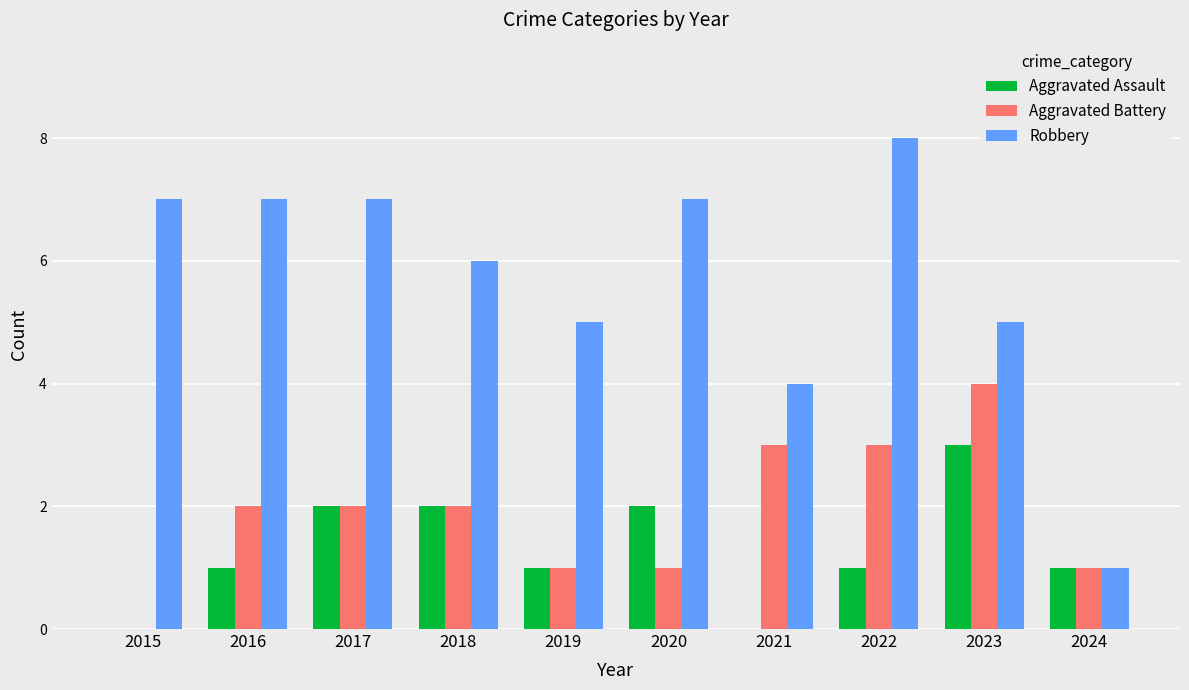

Which series has the largest total across all categories?

Robbery